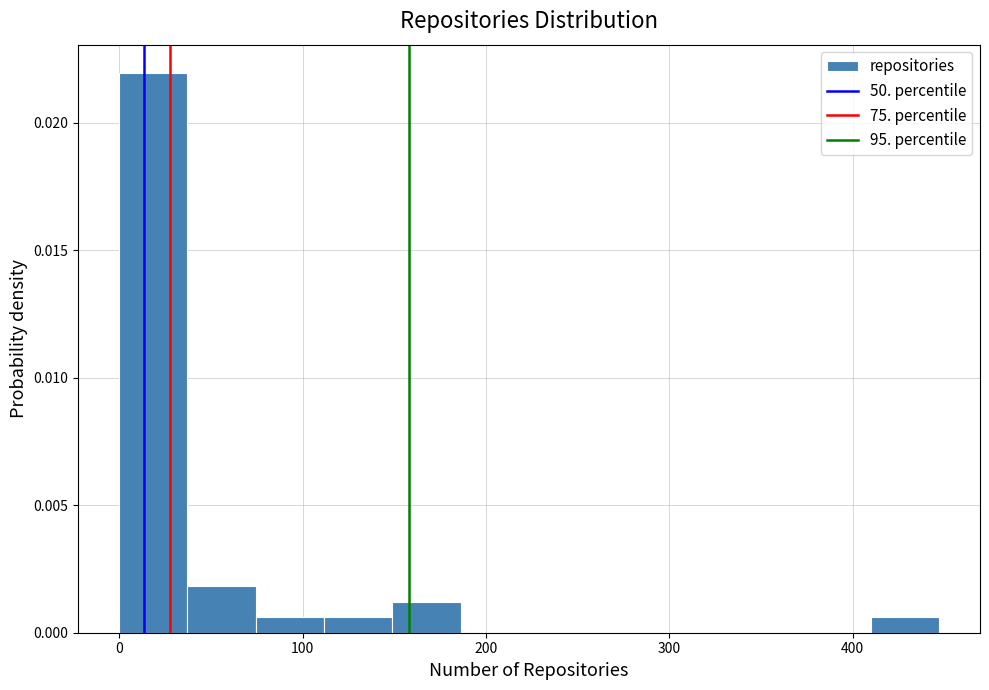

Read against the x-axis, roughly where is the centre of the tallest bar?

20